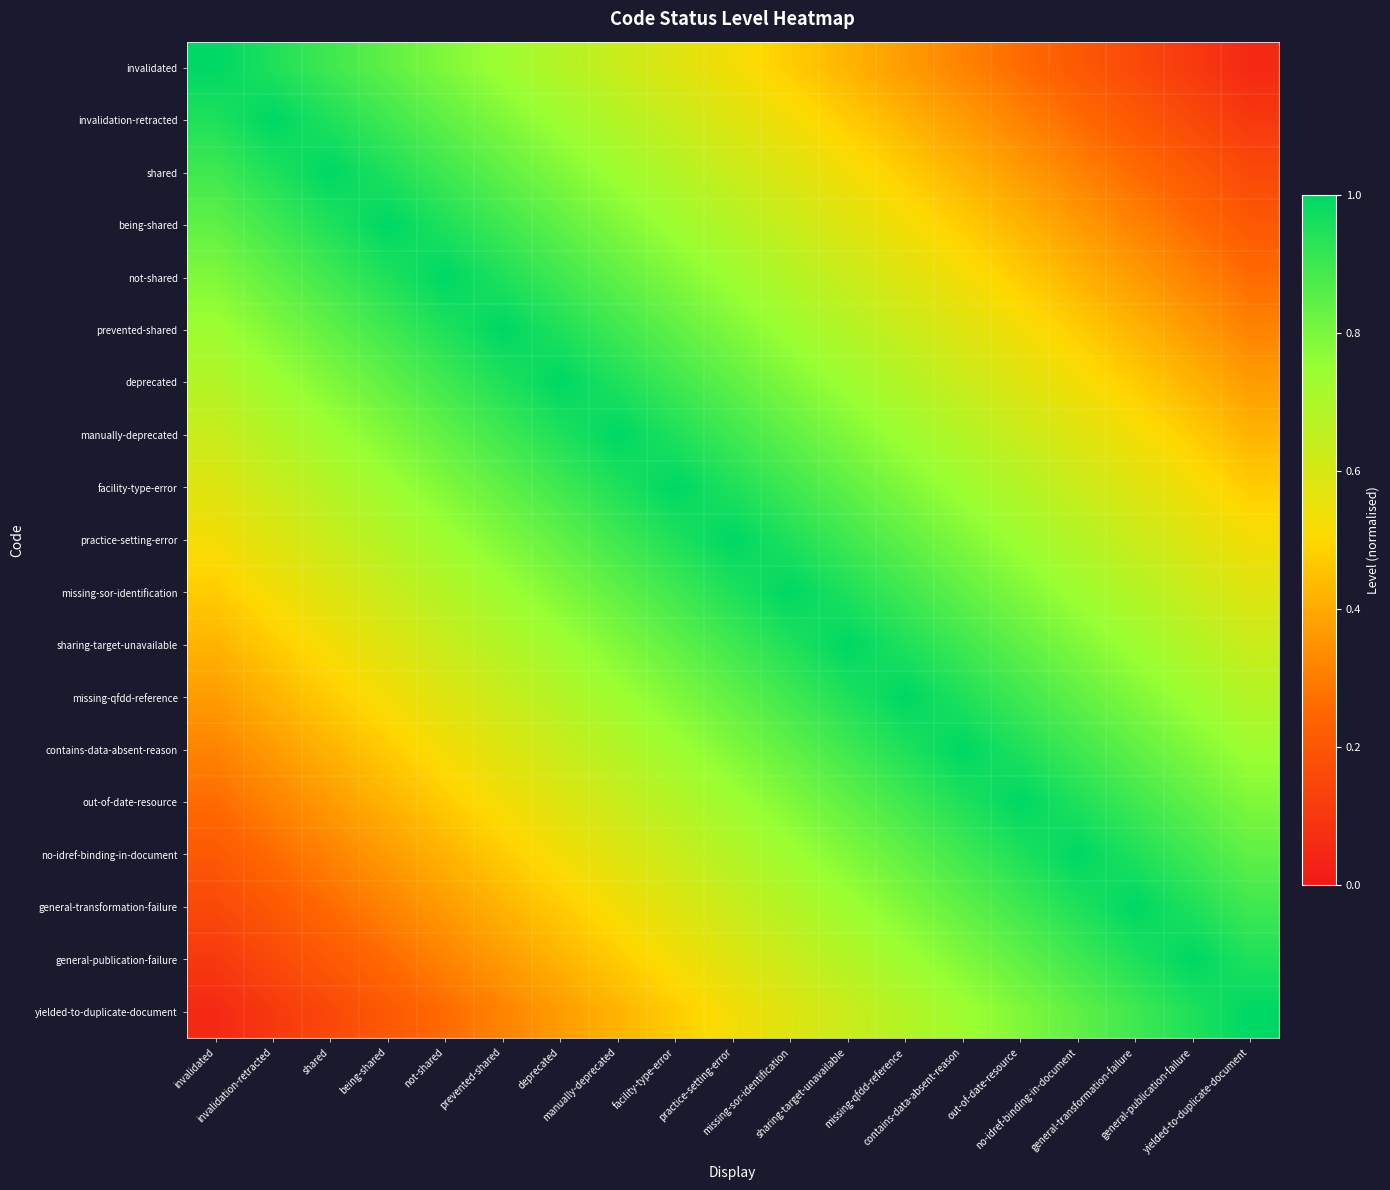

Reading left to right, extract all data points from this chart.

invalidated: invalidated=1.0	invalidation-retracted=0.9	shared=0.9	being-shared=0.8	not-shared=0.8	prevented-shared=0.7	deprecated=0.7	manually-deprecated=0.6	facility-type-error=0.6	practice-setting-error=0.5	missing-sor-identification=0.5	sharing-target-unavailable=0.4	missing-qfdd-reference=0.4	contains-data-absent-reason=0.3	out-of-date-resource=0.3	no-idref-binding-in-document=0.2	general-transformation-failure=0.2	general-publication-failure=0.1	yielded-to-duplicate-document=0.1
invalidation-retracted: invalidated=0.9	invalidation-retracted=1.0	shared=0.9	being-shared=0.9	not-shared=0.8	prevented-shared=0.8	deprecated=0.7	manually-deprecated=0.7	facility-type-error=0.6	practice-setting-error=0.6	missing-sor-identification=0.5	sharing-target-unavailable=0.5	missing-qfdd-reference=0.4	contains-data-absent-reason=0.4	out-of-date-resource=0.3	no-idref-binding-in-document=0.3	general-transformation-failure=0.2	general-publication-failure=0.2	yielded-to-duplicate-document=0.1
shared: invalidated=0.9	invalidation-retracted=0.9	shared=1.0	being-shared=0.9	not-shared=0.9	prevented-shared=0.8	deprecated=0.8	manually-deprecated=0.7	facility-type-error=0.7	practice-setting-error=0.6	missing-sor-identification=0.6	sharing-target-unavailable=0.5	missing-qfdd-reference=0.5	contains-data-absent-reason=0.4	out-of-date-resource=0.4	no-idref-binding-in-document=0.3	general-transformation-failure=0.3	general-publication-failure=0.2	yielded-to-duplicate-document=0.2
being-shared: invalidated=0.8	invalidation-retracted=0.9	shared=0.9	being-shared=1.0	not-shared=0.9	prevented-shared=0.9	deprecated=0.8	manually-deprecated=0.8	facility-type-error=0.7	practice-setting-error=0.7	missing-sor-identification=0.6	sharing-target-unavailable=0.6	missing-qfdd-reference=0.5	contains-data-absent-reason=0.5	out-of-date-resource=0.4	no-idref-binding-in-document=0.4	general-transformation-failure=0.3	general-publication-failure=0.3	yielded-to-duplicate-document=0.2
not-shared: invalidated=0.8	invalidation-retracted=0.8	shared=0.9	being-shared=0.9	not-shared=1.0	prevented-shared=0.9	deprecated=0.9	manually-deprecated=0.8	facility-type-error=0.8	practice-setting-error=0.7	missing-sor-identification=0.7	sharing-target-unavailable=0.6	missing-qfdd-reference=0.6	contains-data-absent-reason=0.5	out-of-date-resource=0.5	no-idref-binding-in-document=0.4	general-transformation-failure=0.4	general-publication-failure=0.3	yielded-to-duplicate-document=0.3
prevented-shared: invalidated=0.7	invalidation-retracted=0.8	shared=0.8	being-shared=0.9	not-shared=0.9	prevented-shared=1.0	deprecated=0.9	manually-deprecated=0.9	facility-type-error=0.8	practice-setting-error=0.8	missing-sor-identification=0.7	sharing-target-unavailable=0.7	missing-qfdd-reference=0.6	contains-data-absent-reason=0.6	out-of-date-resource=0.5	no-idref-binding-in-document=0.5	general-transformation-failure=0.4	general-publication-failure=0.4	yielded-to-duplicate-document=0.3
deprecated: invalidated=0.7	invalidation-retracted=0.7	shared=0.8	being-shared=0.8	not-shared=0.9	prevented-shared=0.9	deprecated=1.0	manually-deprecated=0.9	facility-type-error=0.9	practice-setting-error=0.8	missing-sor-identification=0.8	sharing-target-unavailable=0.7	missing-qfdd-reference=0.7	contains-data-absent-reason=0.6	out-of-date-resource=0.6	no-idref-binding-in-document=0.5	general-transformation-failure=0.5	general-publication-failure=0.4	yielded-to-duplicate-document=0.4
manually-deprecated: invalidated=0.6	invalidation-retracted=0.7	shared=0.7	being-shared=0.8	not-shared=0.8	prevented-shared=0.9	deprecated=0.9	manually-deprecated=1.0	facility-type-error=0.9	practice-setting-error=0.9	missing-sor-identification=0.8	sharing-target-unavailable=0.8	missing-qfdd-reference=0.7	contains-data-absent-reason=0.7	out-of-date-resource=0.6	no-idref-binding-in-document=0.6	general-transformation-failure=0.5	general-publication-failure=0.5	yielded-to-duplicate-document=0.4
facility-type-error: invalidated=0.6	invalidation-retracted=0.6	shared=0.7	being-shared=0.7	not-shared=0.8	prevented-shared=0.8	deprecated=0.9	manually-deprecated=0.9	facility-type-error=1.0	practice-setting-error=0.9	missing-sor-identification=0.9	sharing-target-unavailable=0.8	missing-qfdd-reference=0.8	contains-data-absent-reason=0.7	out-of-date-resource=0.7	no-idref-binding-in-document=0.6	general-transformation-failure=0.6	general-publication-failure=0.5	yielded-to-duplicate-document=0.5
practice-setting-error: invalidated=0.5	invalidation-retracted=0.6	shared=0.6	being-shared=0.7	not-shared=0.7	prevented-shared=0.8	deprecated=0.8	manually-deprecated=0.9	facility-type-error=0.9	practice-setting-error=1.0	missing-sor-identification=0.9	sharing-target-unavailable=0.9	missing-qfdd-reference=0.8	contains-data-absent-reason=0.8	out-of-date-resource=0.7	no-idref-binding-in-document=0.7	general-transformation-failure=0.6	general-publication-failure=0.6	yielded-to-duplicate-document=0.5
missing-sor-identification: invalidated=0.5	invalidation-retracted=0.5	shared=0.6	being-shared=0.6	not-shared=0.7	prevented-shared=0.7	deprecated=0.8	manually-deprecated=0.8	facility-type-error=0.9	practice-setting-error=0.9	missing-sor-identification=1.0	sharing-target-unavailable=0.9	missing-qfdd-reference=0.9	contains-data-absent-reason=0.8	out-of-date-resource=0.8	no-idref-binding-in-document=0.7	general-transformation-failure=0.7	general-publication-failure=0.6	yielded-to-duplicate-document=0.6
sharing-target-unavailable: invalidated=0.4	invalidation-retracted=0.5	shared=0.5	being-shared=0.6	not-shared=0.6	prevented-shared=0.7	deprecated=0.7	manually-deprecated=0.8	facility-type-error=0.8	practice-setting-error=0.9	missing-sor-identification=0.9	sharing-target-unavailable=1.0	missing-qfdd-reference=0.9	contains-data-absent-reason=0.9	out-of-date-resource=0.8	no-idref-binding-in-document=0.8	general-transformation-failure=0.7	general-publication-failure=0.7	yielded-to-duplicate-document=0.6
missing-qfdd-reference: invalidated=0.4	invalidation-retracted=0.4	shared=0.5	being-shared=0.5	not-shared=0.6	prevented-shared=0.6	deprecated=0.7	manually-deprecated=0.7	facility-type-error=0.8	practice-setting-error=0.8	missing-sor-identification=0.9	sharing-target-unavailable=0.9	missing-qfdd-reference=1.0	contains-data-absent-reason=0.9	out-of-date-resource=0.9	no-idref-binding-in-document=0.8	general-transformation-failure=0.8	general-publication-failure=0.7	yielded-to-duplicate-document=0.7
contains-data-absent-reason: invalidated=0.3	invalidation-retracted=0.4	shared=0.4	being-shared=0.5	not-shared=0.5	prevented-shared=0.6	deprecated=0.6	manually-deprecated=0.7	facility-type-error=0.7	practice-setting-error=0.8	missing-sor-identification=0.8	sharing-target-unavailable=0.9	missing-qfdd-reference=0.9	contains-data-absent-reason=1.0	out-of-date-resource=0.9	no-idref-binding-in-document=0.9	general-transformation-failure=0.8	general-publication-failure=0.8	yielded-to-duplicate-document=0.7
out-of-date-resource: invalidated=0.3	invalidation-retracted=0.3	shared=0.4	being-shared=0.4	not-shared=0.5	prevented-shared=0.5	deprecated=0.6	manually-deprecated=0.6	facility-type-error=0.7	practice-setting-error=0.7	missing-sor-identification=0.8	sharing-target-unavailable=0.8	missing-qfdd-reference=0.9	contains-data-absent-reason=0.9	out-of-date-resource=1.0	no-idref-binding-in-document=0.9	general-transformation-failure=0.9	general-publication-failure=0.8	yielded-to-duplicate-document=0.8
no-idref-binding-in-document: invalidated=0.2	invalidation-retracted=0.3	shared=0.3	being-shared=0.4	not-shared=0.4	prevented-shared=0.5	deprecated=0.5	manually-deprecated=0.6	facility-type-error=0.6	practice-setting-error=0.7	missing-sor-identification=0.7	sharing-target-unavailable=0.8	missing-qfdd-reference=0.8	contains-data-absent-reason=0.9	out-of-date-resource=0.9	no-idref-binding-in-document=1.0	general-transformation-failure=0.9	general-publication-failure=0.9	yielded-to-duplicate-document=0.8
general-transformation-failure: invalidated=0.2	invalidation-retracted=0.2	shared=0.3	being-shared=0.3	not-shared=0.4	prevented-shared=0.4	deprecated=0.5	manually-deprecated=0.5	facility-type-error=0.6	practice-setting-error=0.6	missing-sor-identification=0.7	sharing-target-unavailable=0.7	missing-qfdd-reference=0.8	contains-data-absent-reason=0.8	out-of-date-resource=0.9	no-idref-binding-in-document=0.9	general-transformation-failure=1.0	general-publication-failure=0.9	yielded-to-duplicate-document=0.9
general-publication-failure: invalidated=0.1	invalidation-retracted=0.2	shared=0.2	being-shared=0.3	not-shared=0.3	prevented-shared=0.4	deprecated=0.4	manually-deprecated=0.5	facility-type-error=0.5	practice-setting-error=0.6	missing-sor-identification=0.6	sharing-target-unavailable=0.7	missing-qfdd-reference=0.7	contains-data-absent-reason=0.8	out-of-date-resource=0.8	no-idref-binding-in-document=0.9	general-transformation-failure=0.9	general-publication-failure=1.0	yielded-to-duplicate-document=0.9
yielded-to-duplicate-document: invalidated=0.1	invalidation-retracted=0.1	shared=0.2	being-shared=0.2	not-shared=0.3	prevented-shared=0.3	deprecated=0.4	manually-deprecated=0.4	facility-type-error=0.5	practice-setting-error=0.5	missing-sor-identification=0.6	sharing-target-unavailable=0.6	missing-qfdd-reference=0.7	contains-data-absent-reason=0.7	out-of-date-resource=0.8	no-idref-binding-in-document=0.8	general-transformation-failure=0.9	general-publication-failure=0.9	yielded-to-duplicate-document=1.0